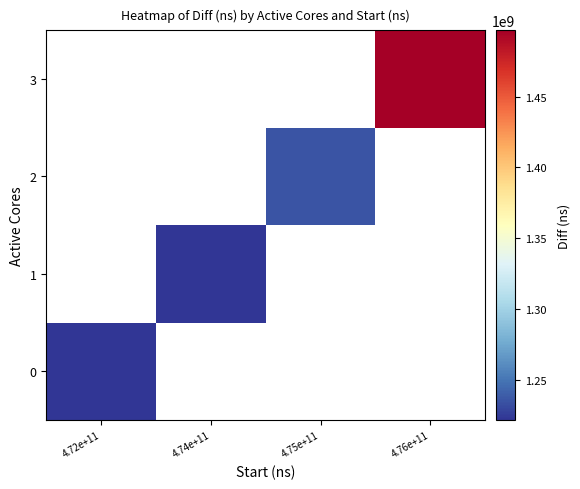

List the labels in order of 3 value, smallest first.

4.72e+11, 4.74e+11, 4.75e+11, 4.76e+11